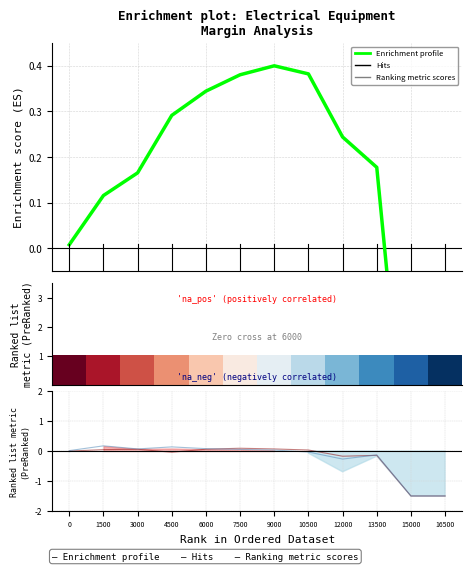

Which series has the widest spread of values?

Enrichment profile